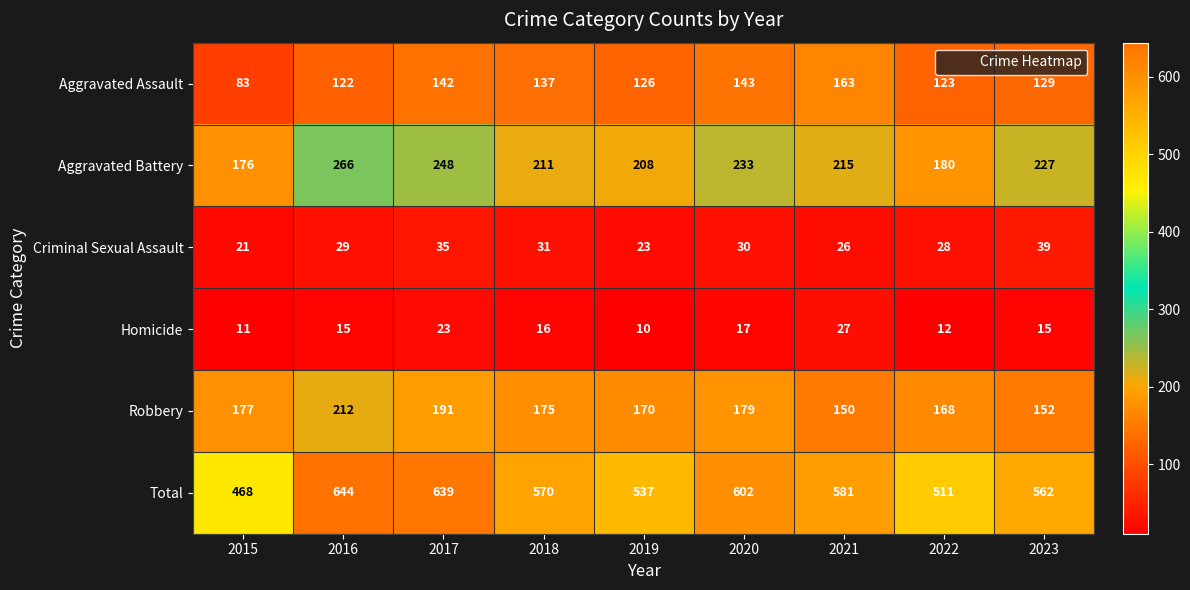

The value of Criminal Sexual Assault at 2016 is 29. True or false?

True